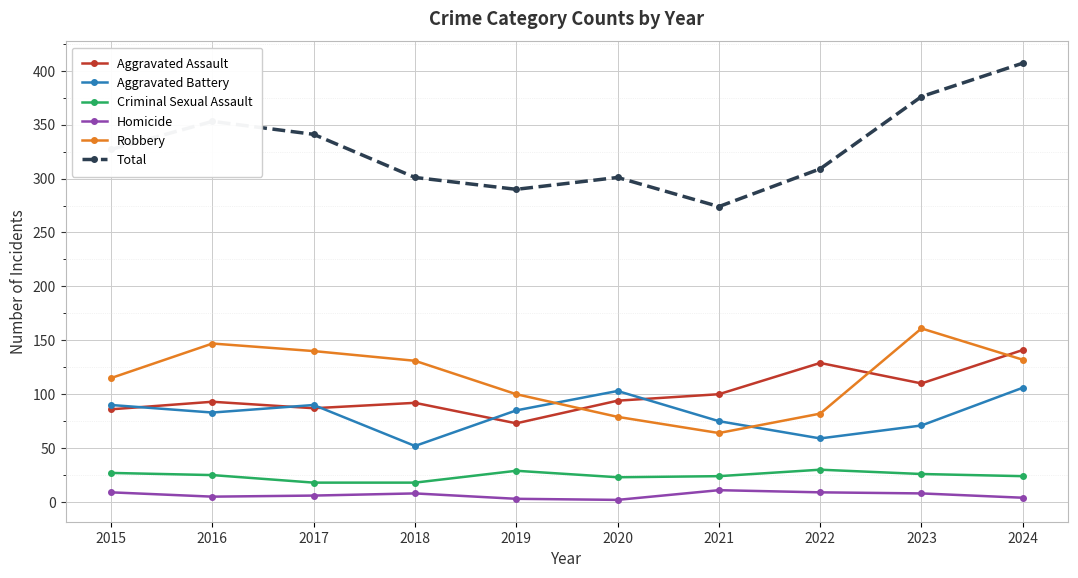

What is the lowest value of the Aggravated Assault series?

73